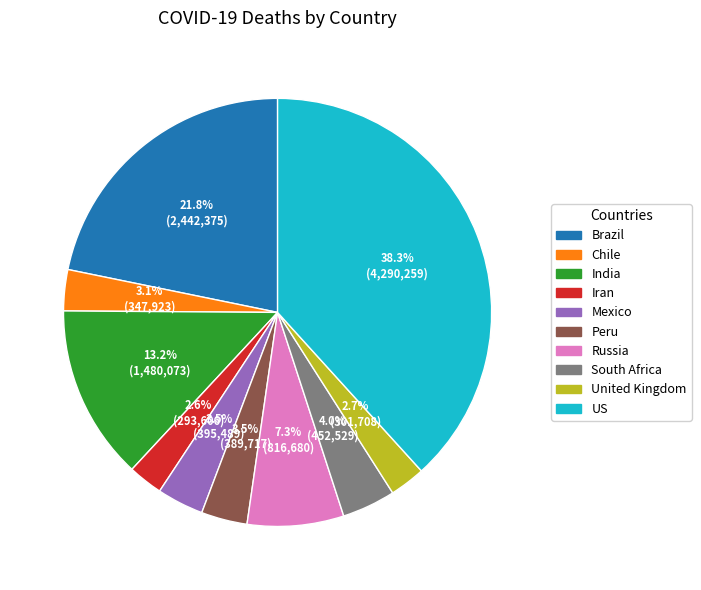

Count the number of slices in the pie.

10